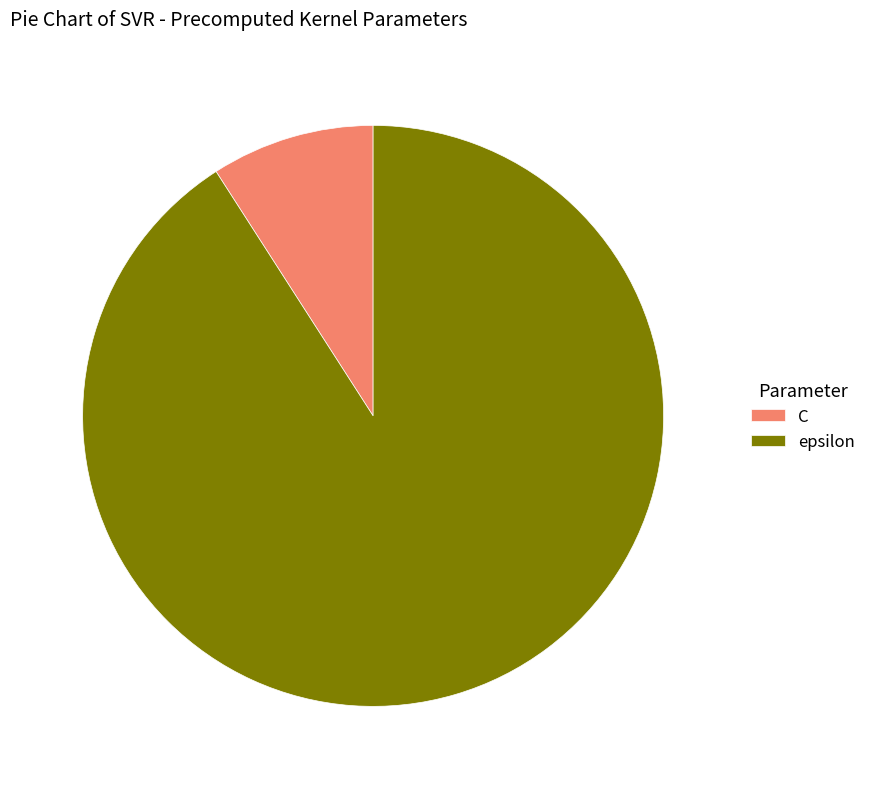

Do epsilon and C together represent more than half of the pie?

Yes